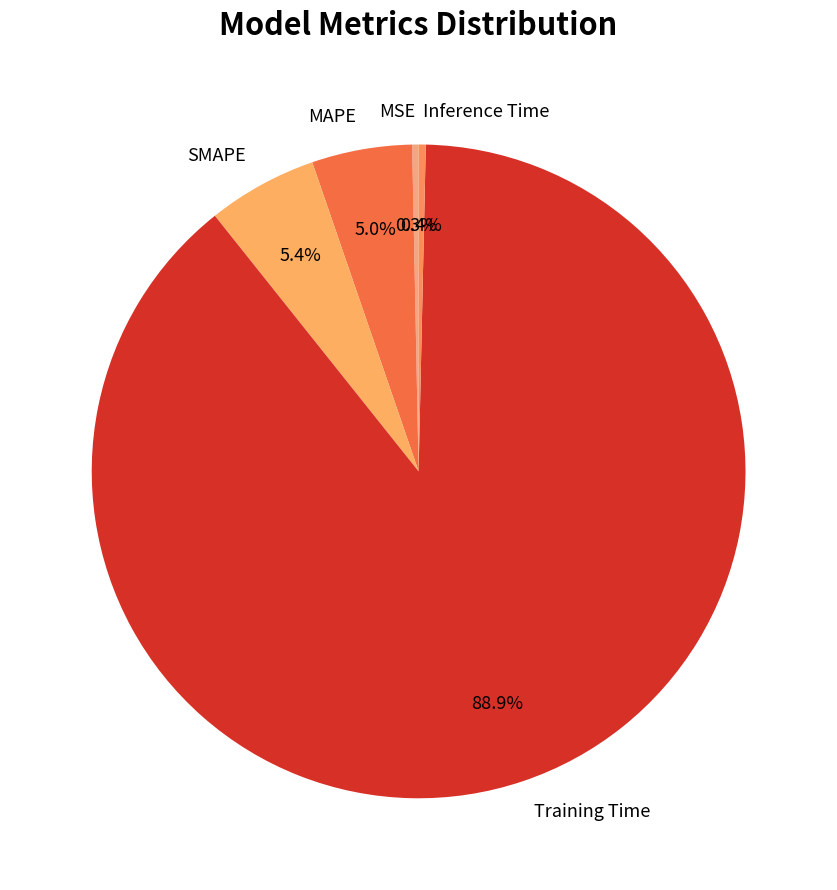

Which slice is the largest?

Training Time